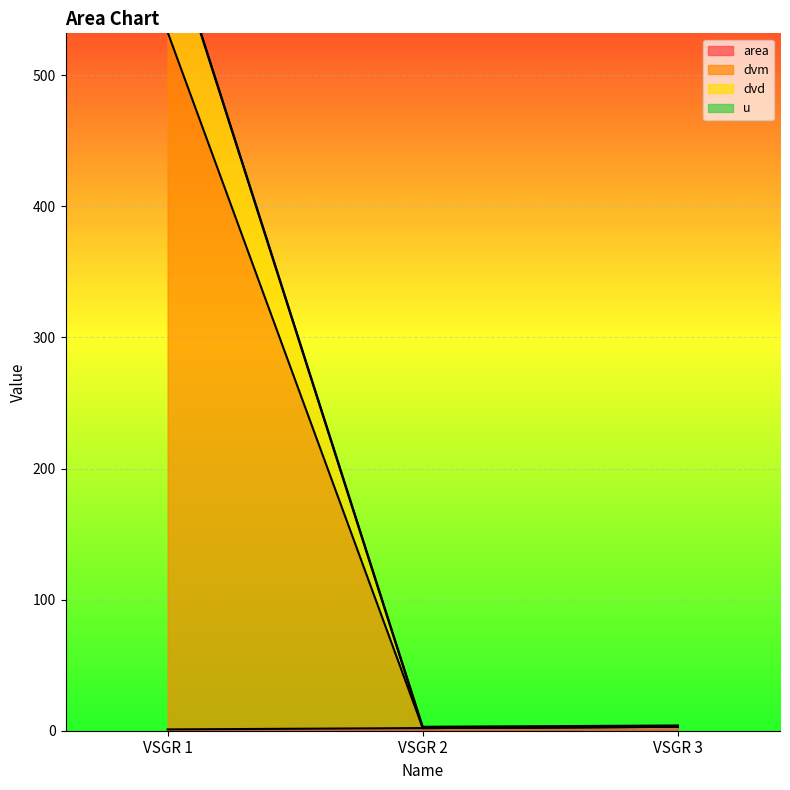

Reading left to right, list all the values displayed in this chart.

area: VSGR 1=1	VSGR 2=2	VSGR 3=3
dvm: VSGR 1=611	VSGR 2=2	VSGR 3=3
dvd: VSGR 1=612	VSGR 2=3	VSGR 3=4